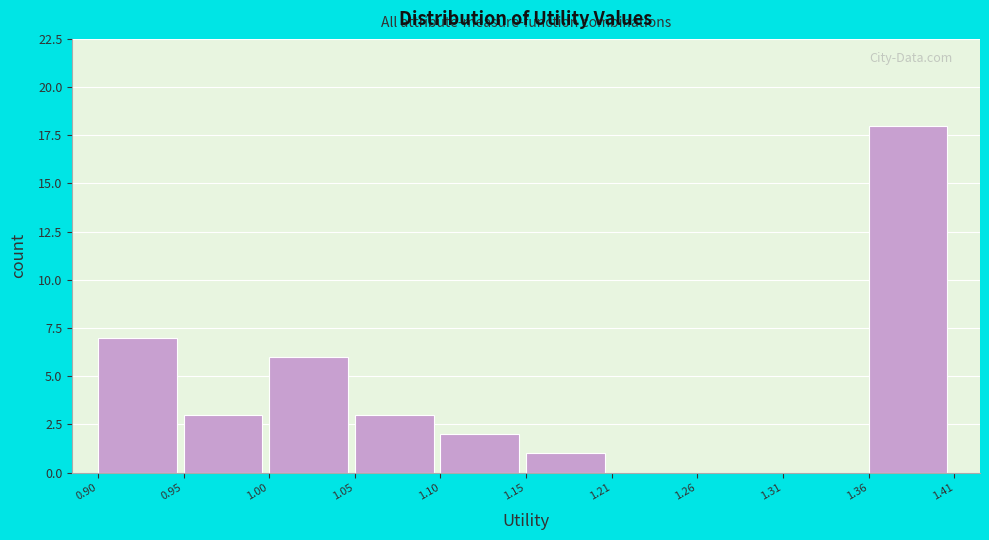

Reading left to right, list every bar in this chart as the range it spans on the x-axis followed by its height. The values are not printed on the chart, so give them approximately, as read against the axis.

0.90 to 0.95: 7
0.95 to 1.00: 3
1.00 to 1.05: 6
1.05 to 1.10: 3
1.10 to 1.15: 2
1.15 to 1.21: 1
1.21 to 1.26: 0
1.26 to 1.31: 0
1.31 to 1.36: 0
1.36 to 1.41: 18